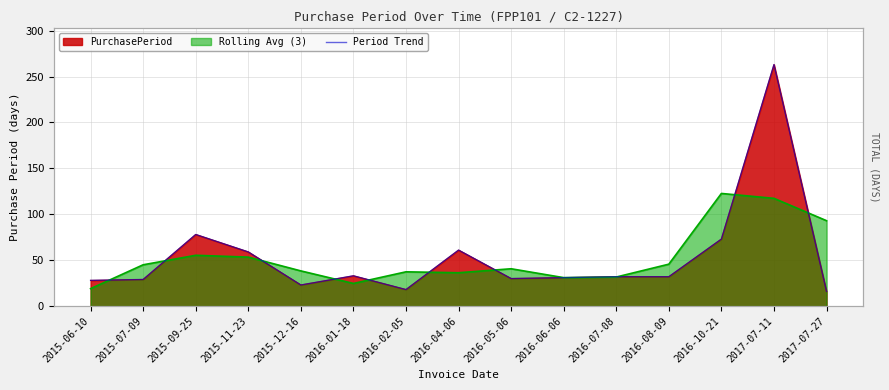

True or false: there are more than 2 points higher than both neighbors.

True